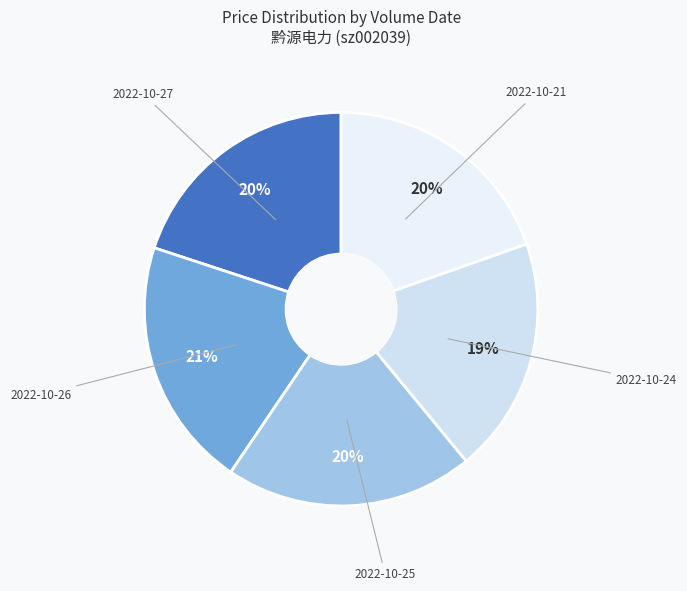

Is there any slice that represents more than half of the pie?

No